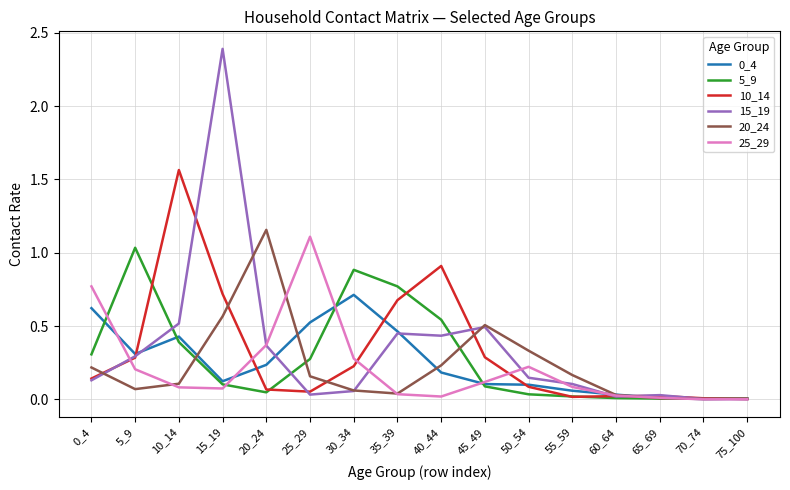

At which category is the sum across all series the highest?

15_19